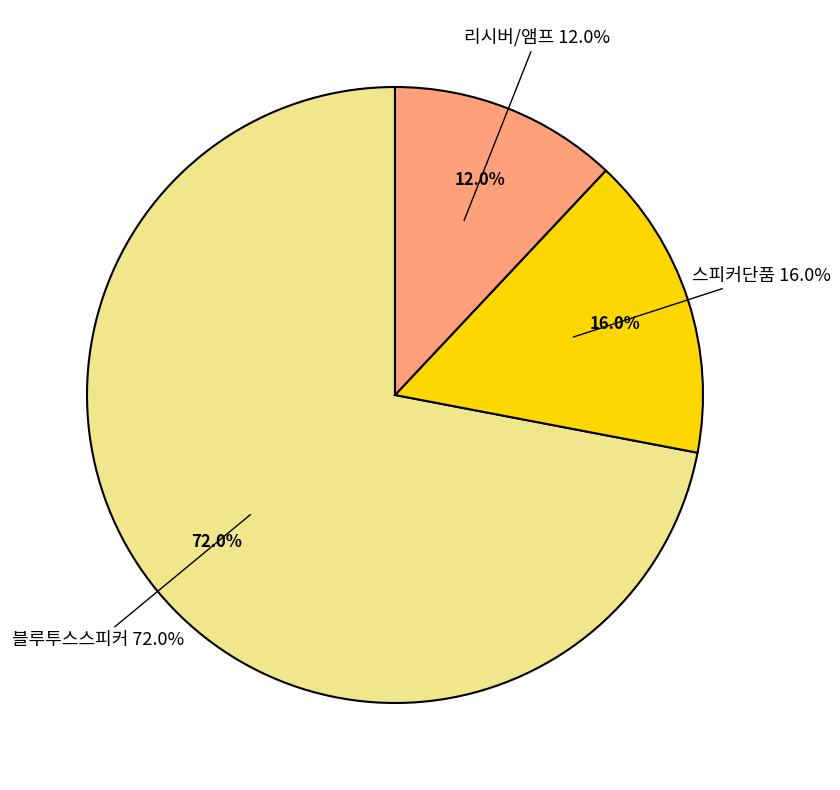

Does 리시버/앰프 represent more than half of the total?

No